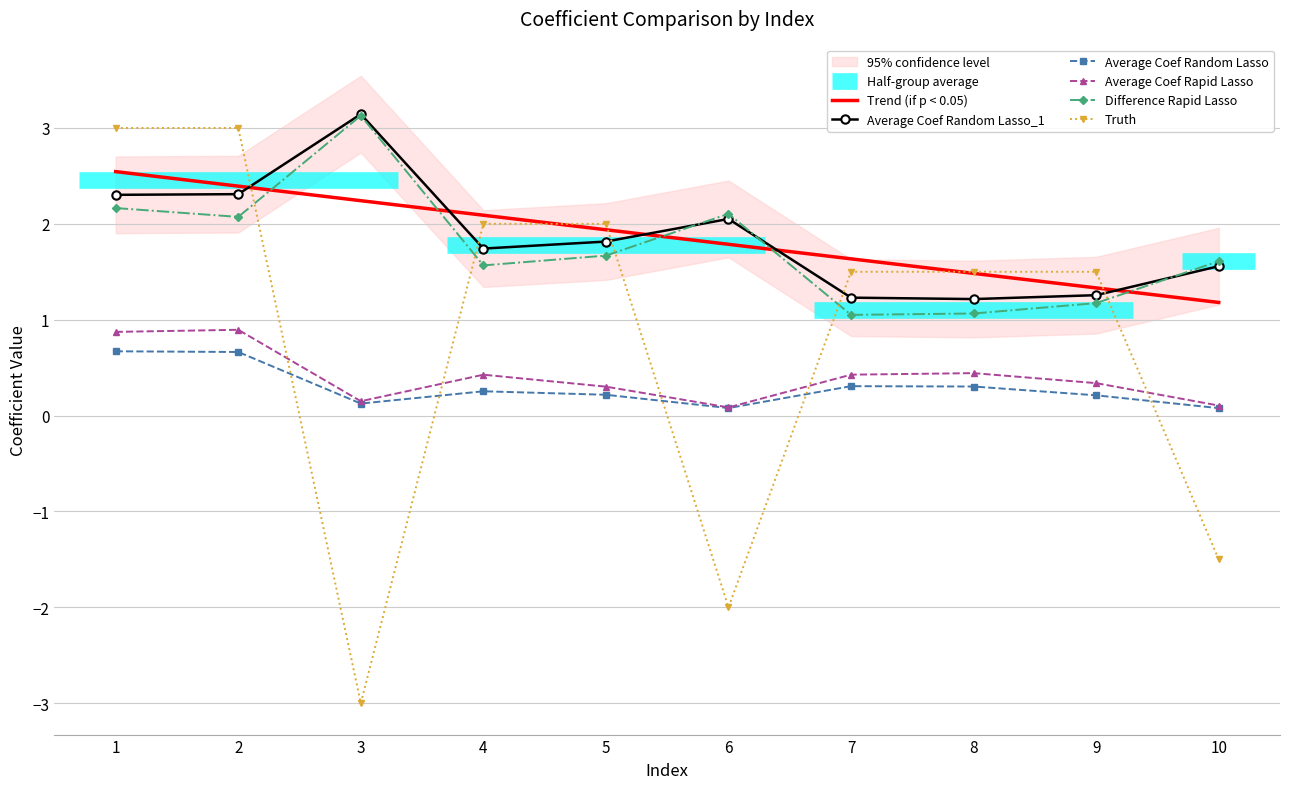

True or false: Average Coef Rapid Lasso and Trend (if p < 0.05) intersect in this chart.

False